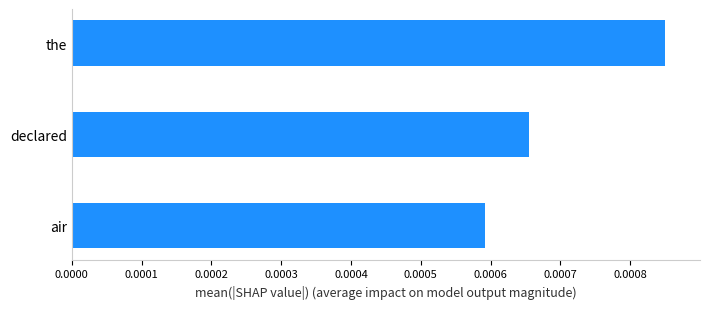

List the labels in order of value, largest first.

the, declared, air